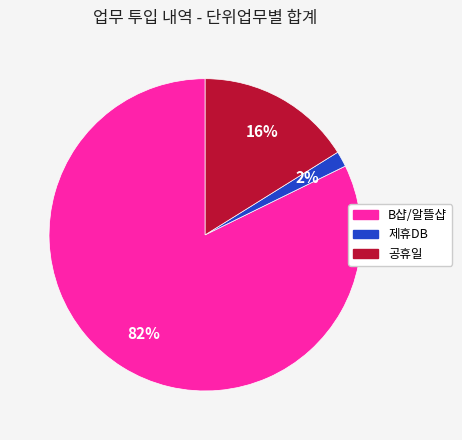

Is there a majority slice in this chart?

Yes